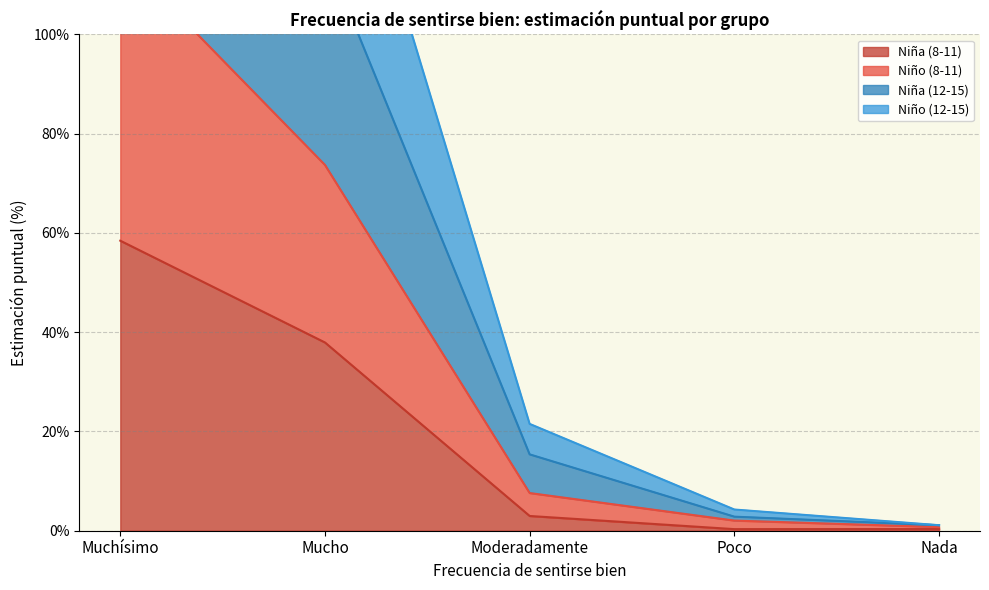

True or false: Niña (8-11) has a value of 8.7 at Mucho.

False